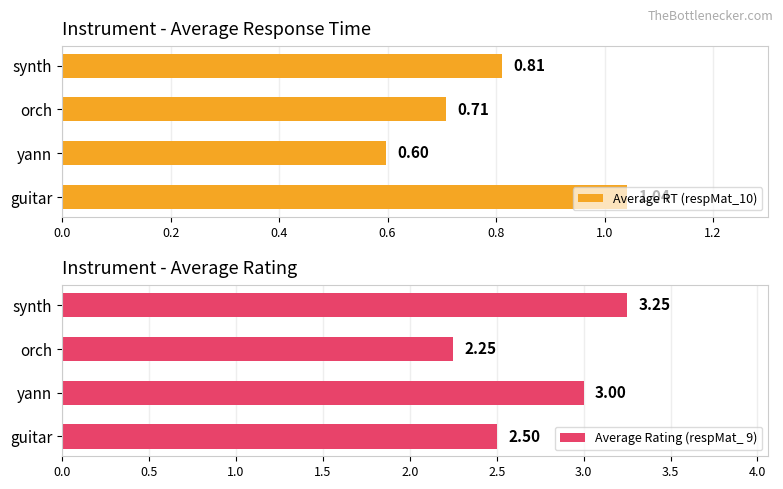

What is the sum of the Average RT (respMat_10) values at yann and orch?

1.3